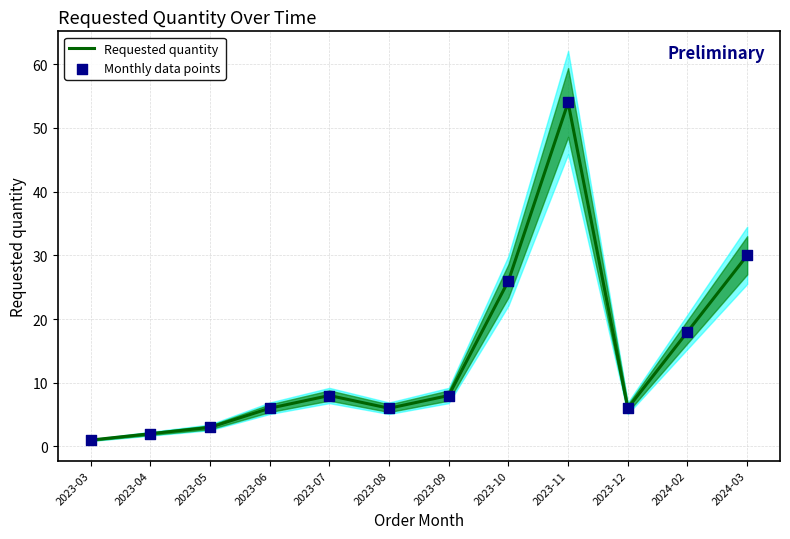

At how many categories does at least one series exceed 35?

1